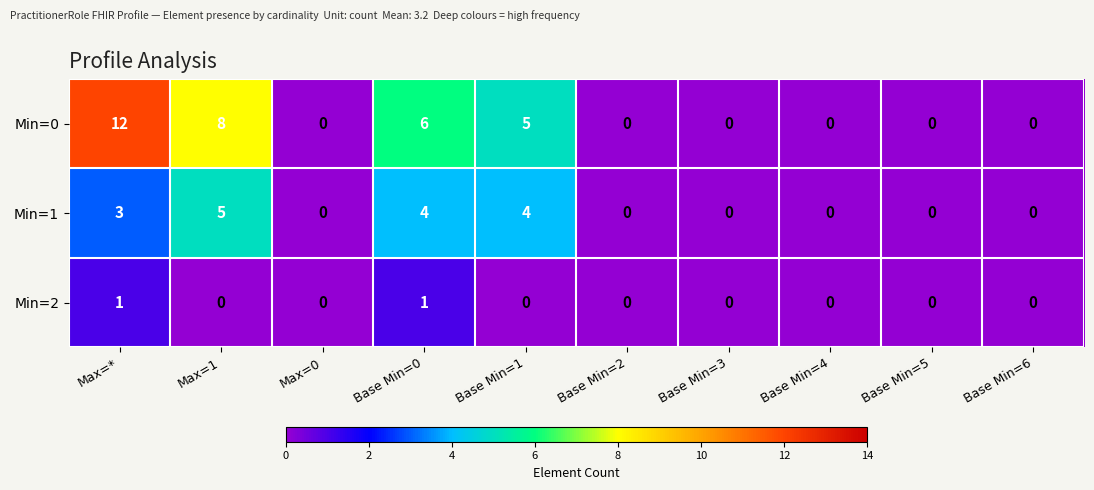

Which series changed the most between Max=1 and Base Min=5?

Min=0